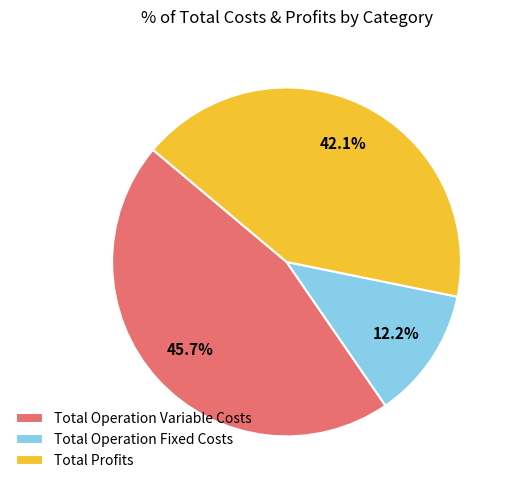

Rank the categories by value from highest to lowest.

Total Operation Variable Costs, Total Profits, Total Operation Fixed Costs